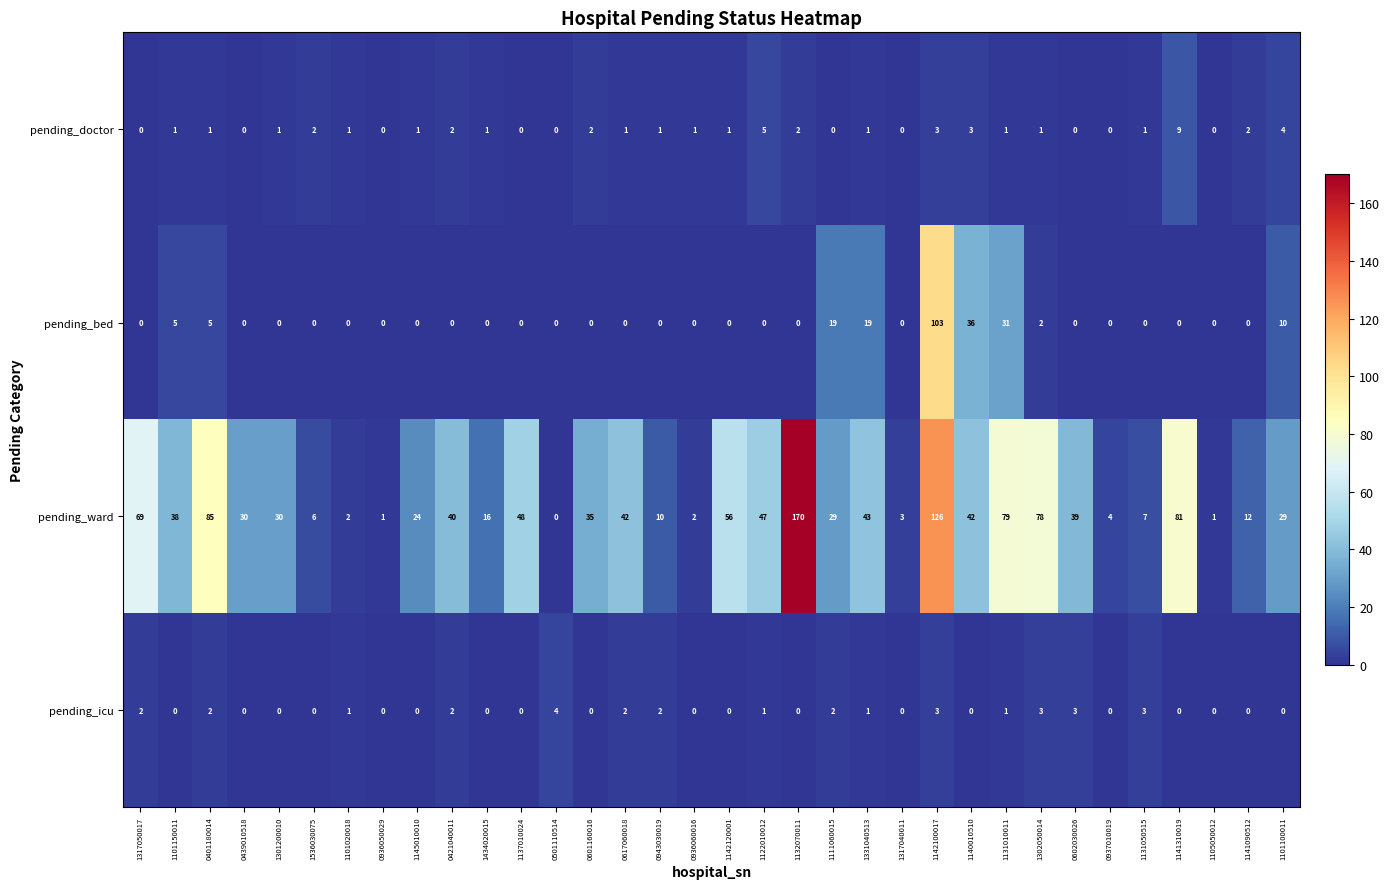

What is the sum of all pending_doctor values?

48